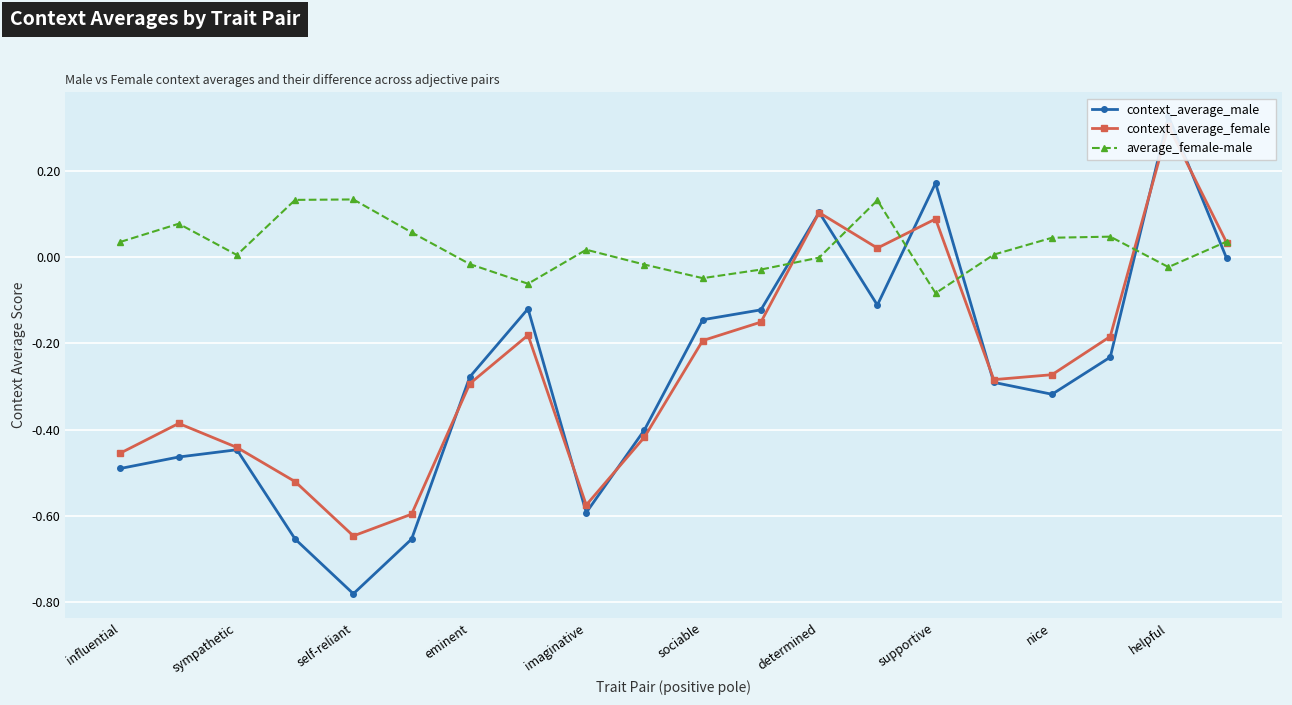

Which has a higher value, 17 or 19?

19